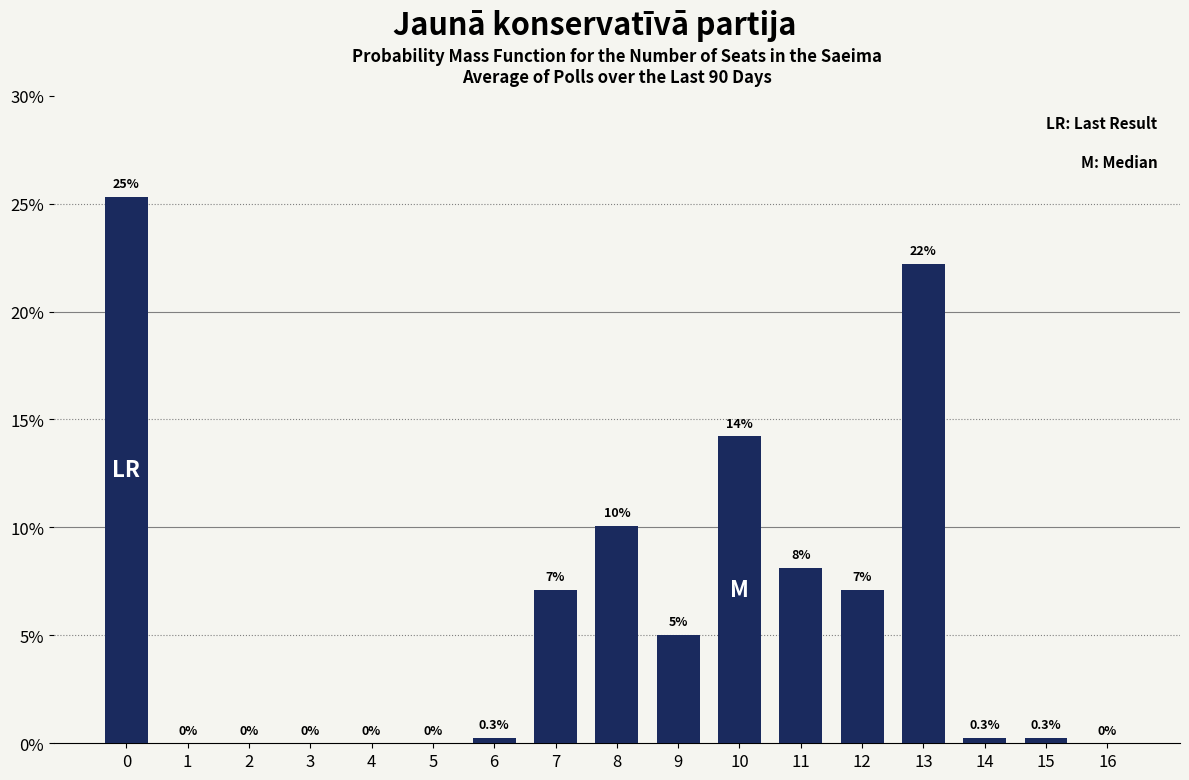

Reading left to right, what are all the values shown in this chart?

0=25.3	1=0.0	2=0.0	3=0.0	4=0.0	5=0.0	6=0.3	7=7.1	8=10.1	9=5.0	10=14.2	11=8.1	12=7.1	13=22.2	14=0.3	15=0.3	16=0.0